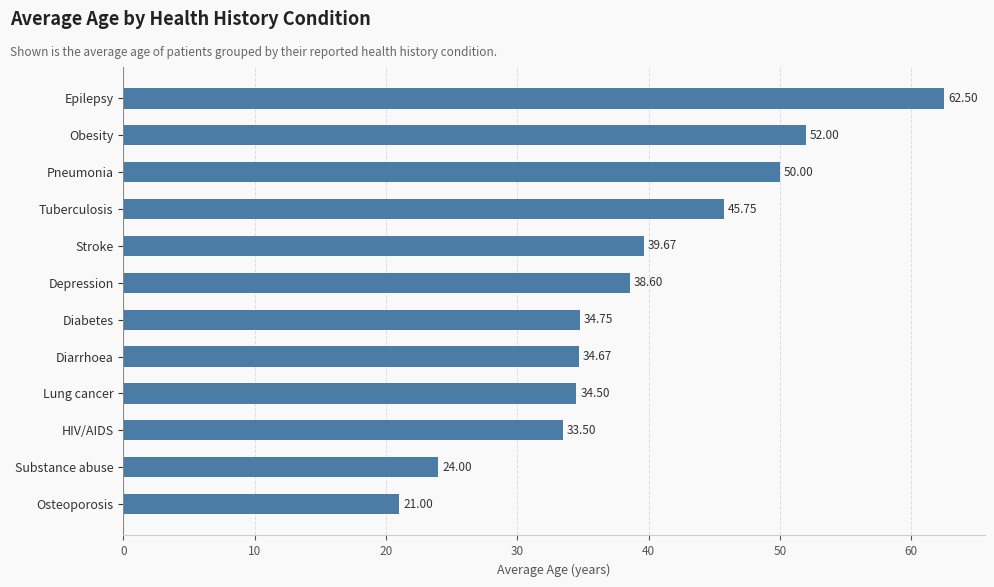

Rank the categories by value from highest to lowest.

Epilepsy, Obesity, Pneumonia, Tuberculosis, Stroke, Depression, Diabetes, Diarrhoea, Lung cancer, HIV/AIDS, Substance abuse, Osteoporosis